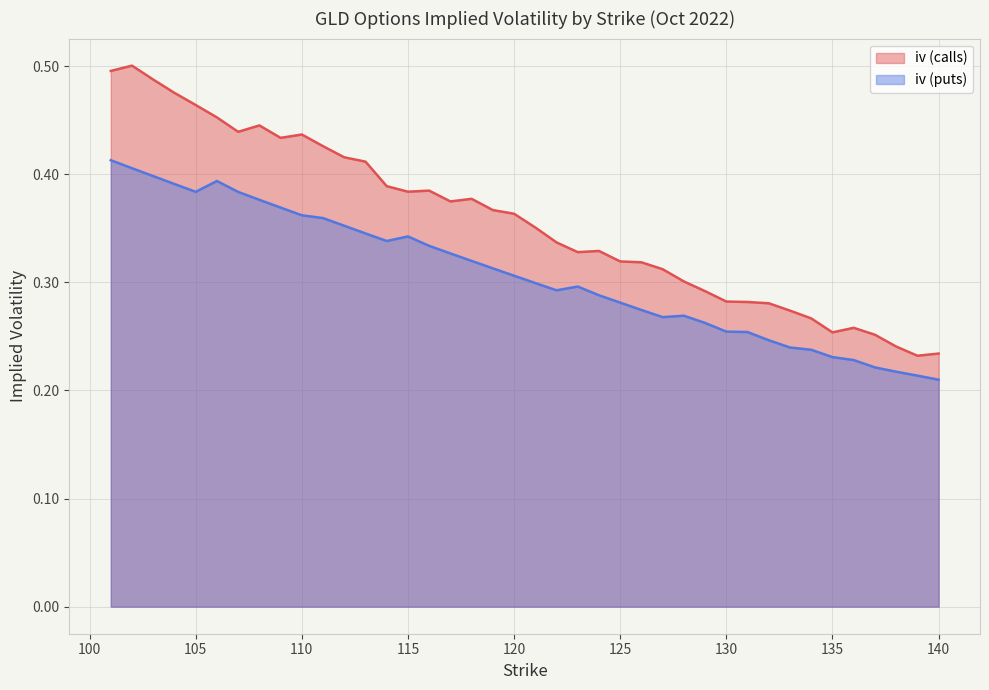

What is the average value of the iv (calls) series?

0.4